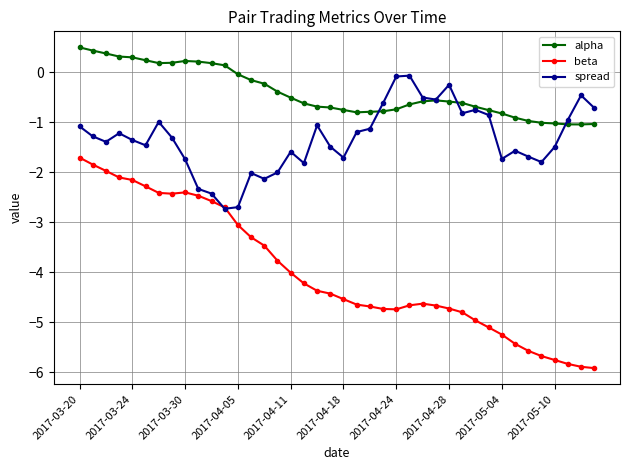

Which series has the largest total across all categories?

alpha